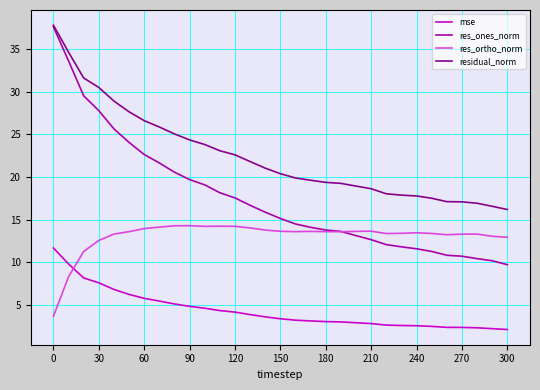

What is the sum of all mse values?

136.2